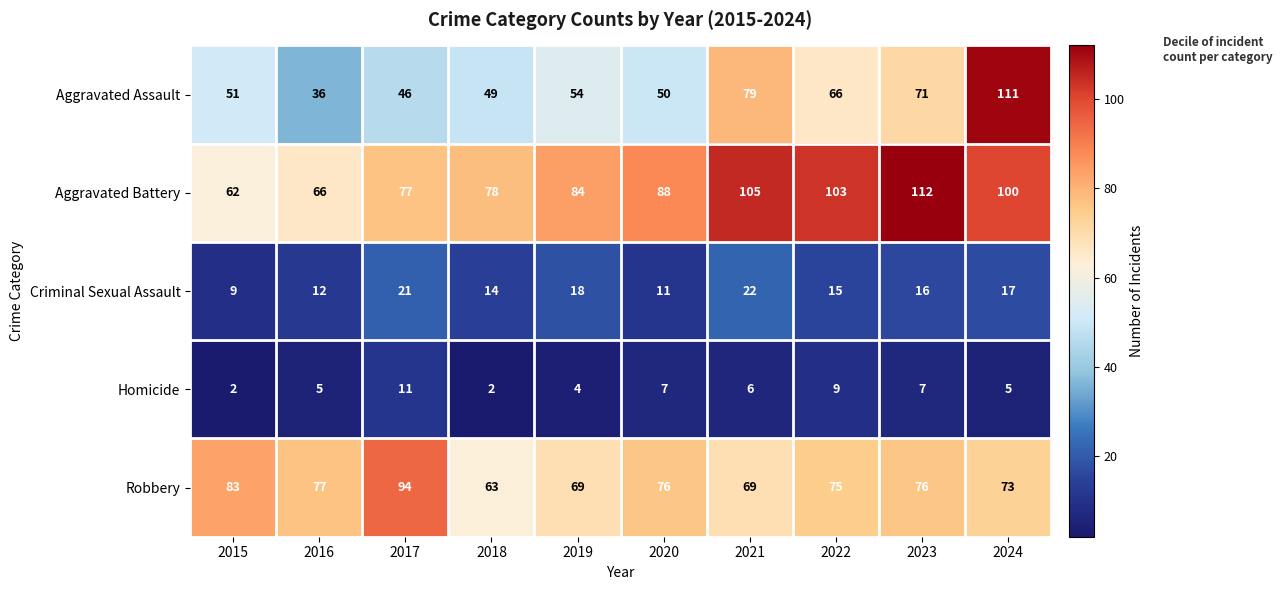

What is the total value across all series at 2018?

206